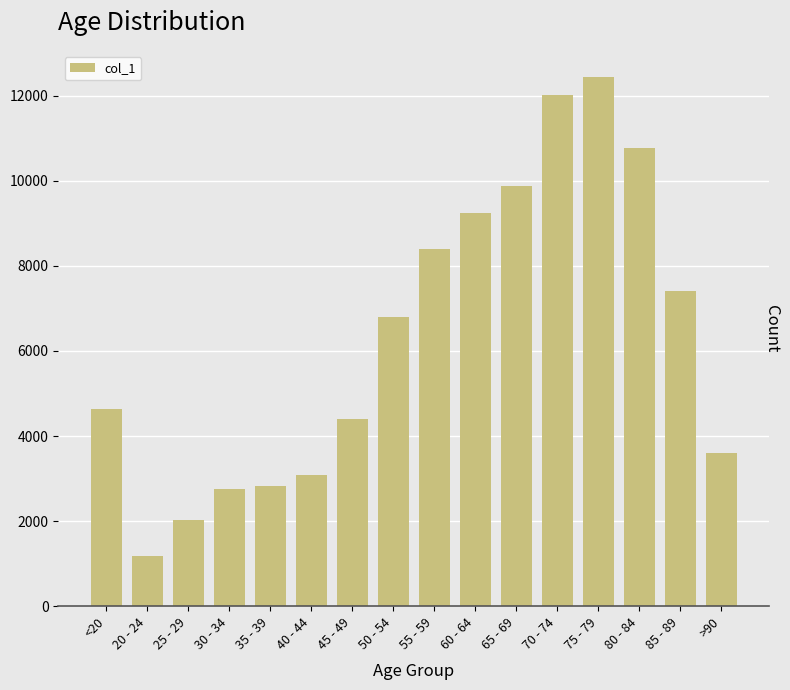

How many bars are there in total?

16